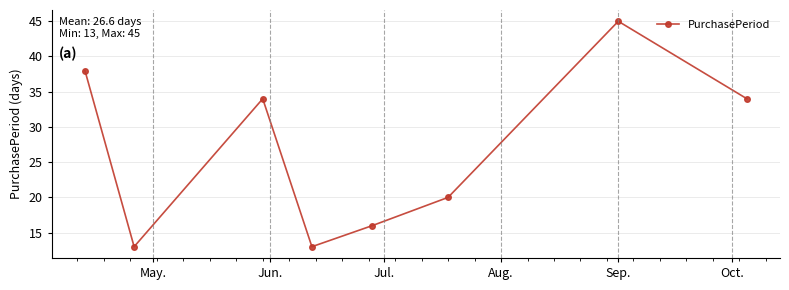

Reading right to left, what are all the values shown in this chart?

34	45	20	16	13	34	13	38